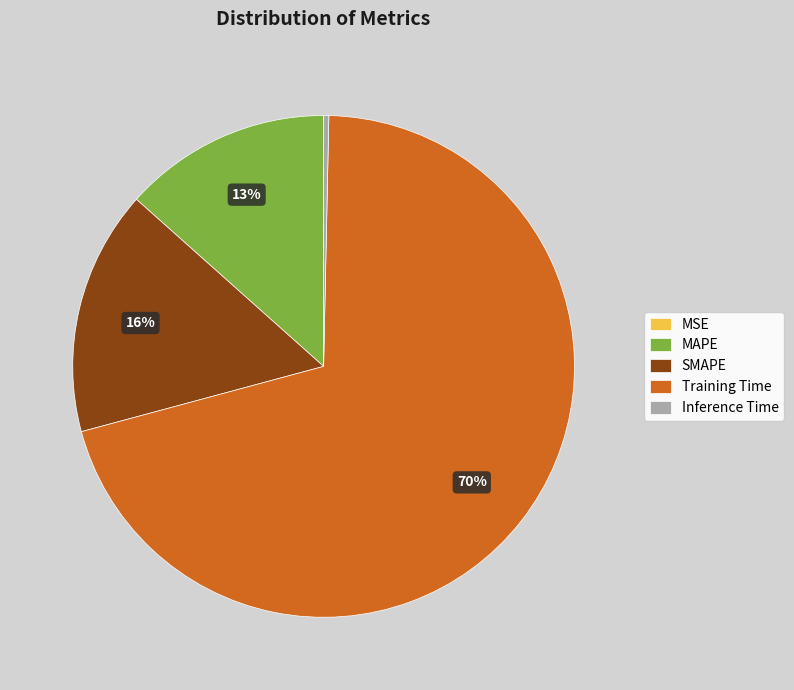

The MAPE slice represents 5% of the pie. True or false?

False